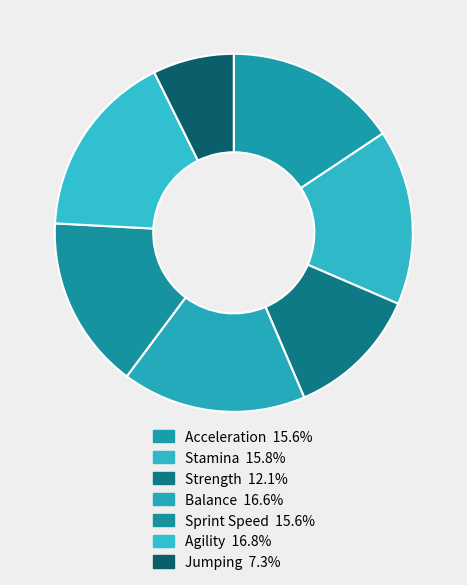

Is there any slice that represents more than half of the pie?

No